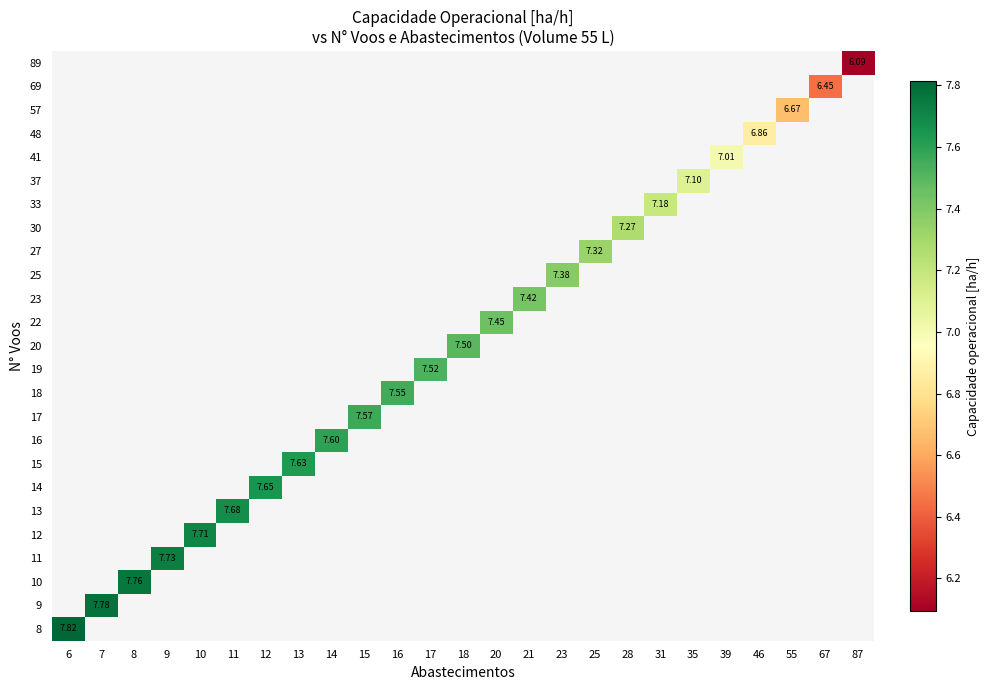

Which has a higher value, 55 or 20?

20